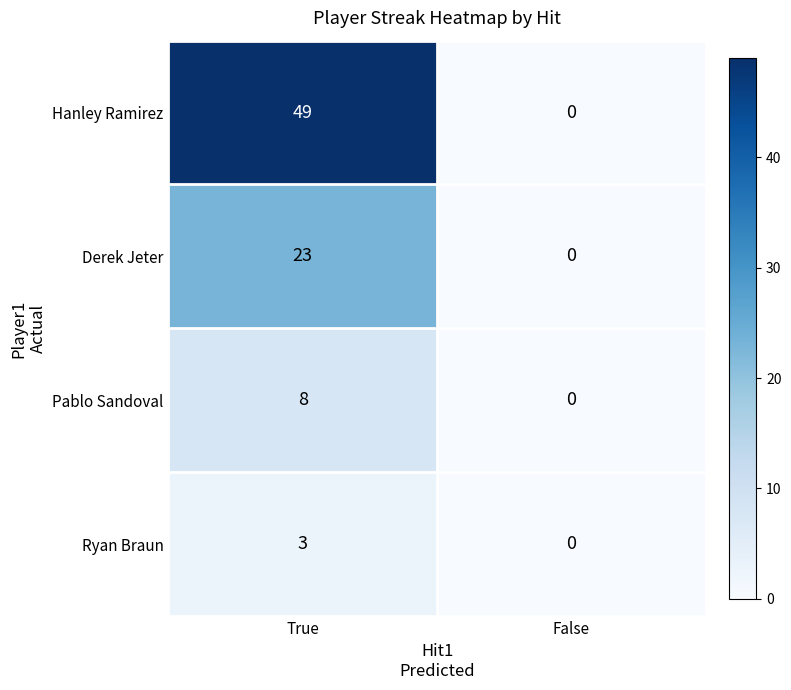

Is the value of Ryan Braun at False greater than the value of Pablo Sandoval at True?

No